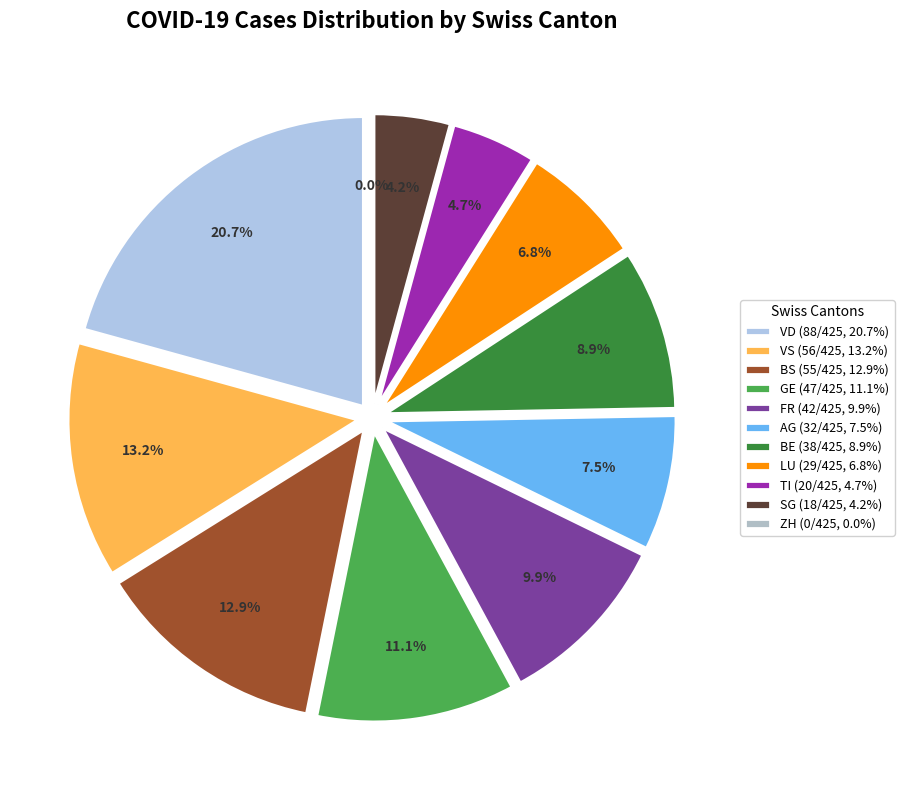

How many segments does this pie chart have?

11